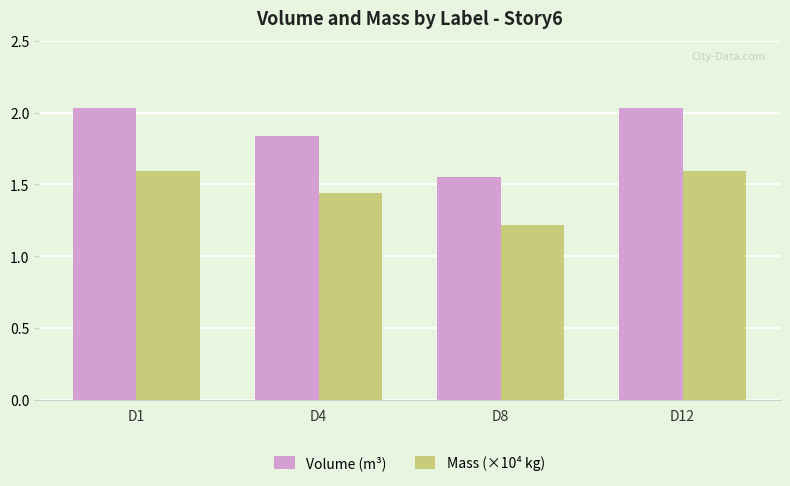

Which series has the largest range (max minus min)?

Volume (m³)